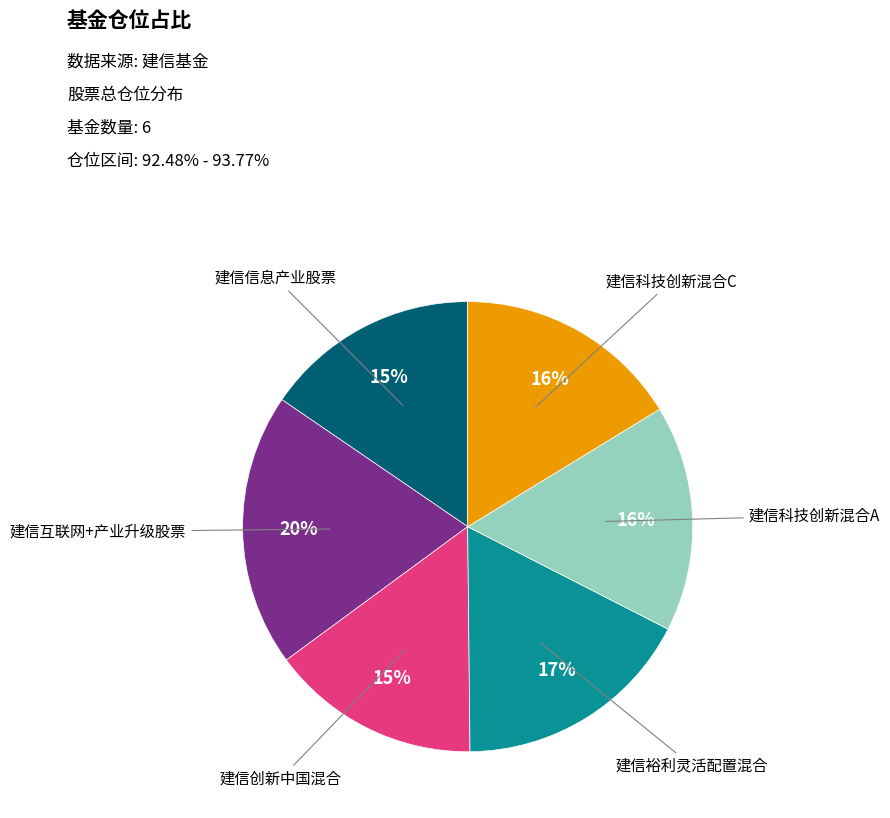

To the nearest percent, what is the average slice percentage?

17%